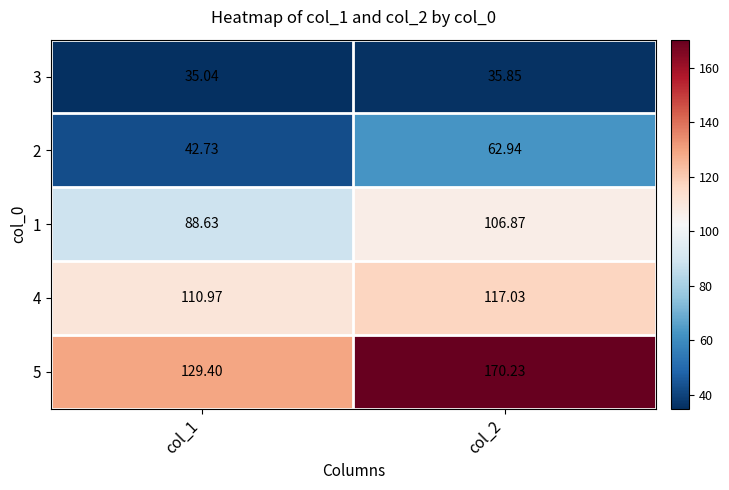

Is the value of 3 at col_2 greater than the value of 1 at col_2?

No